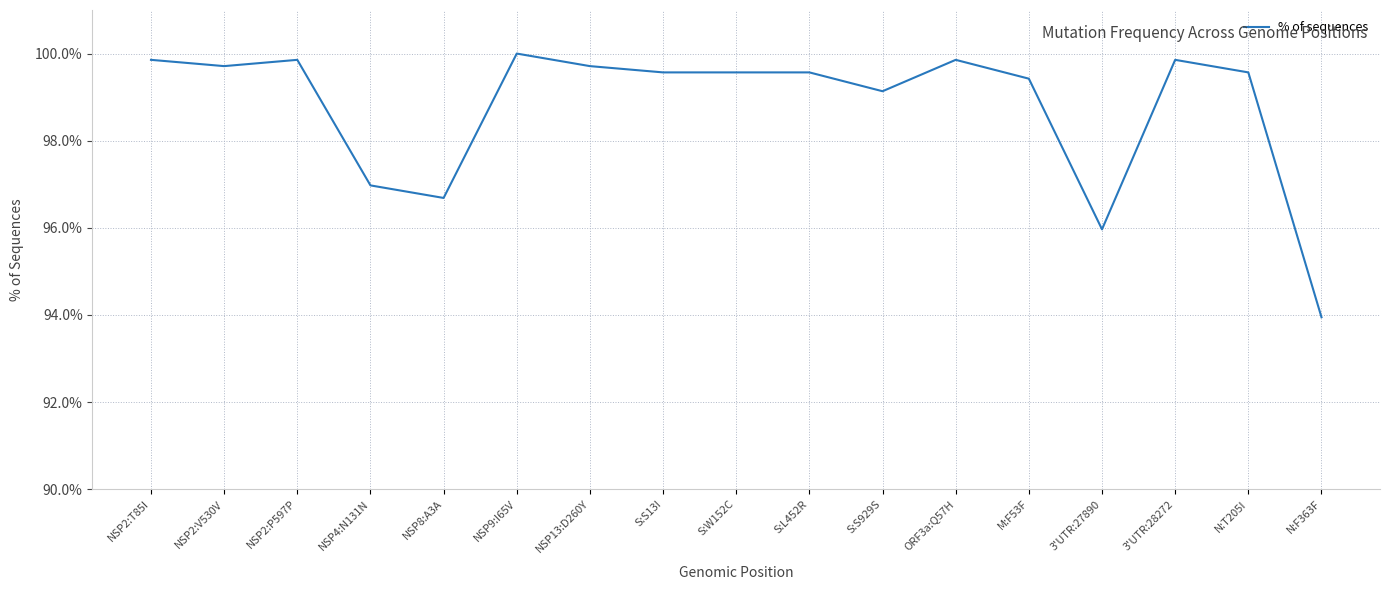

Does the chart display data point markers on the line(s)?

No